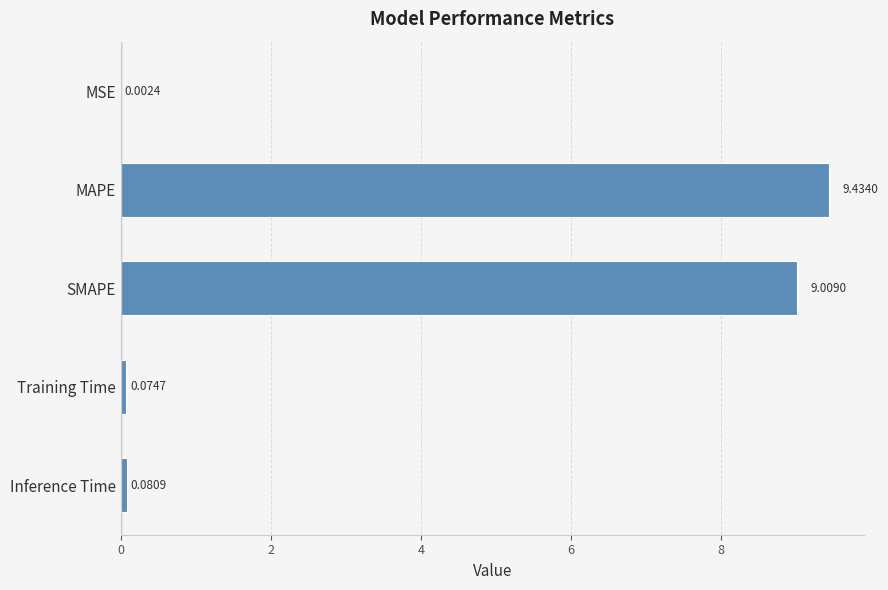

What is the change in value from SMAPE to Training Time?

-8.9